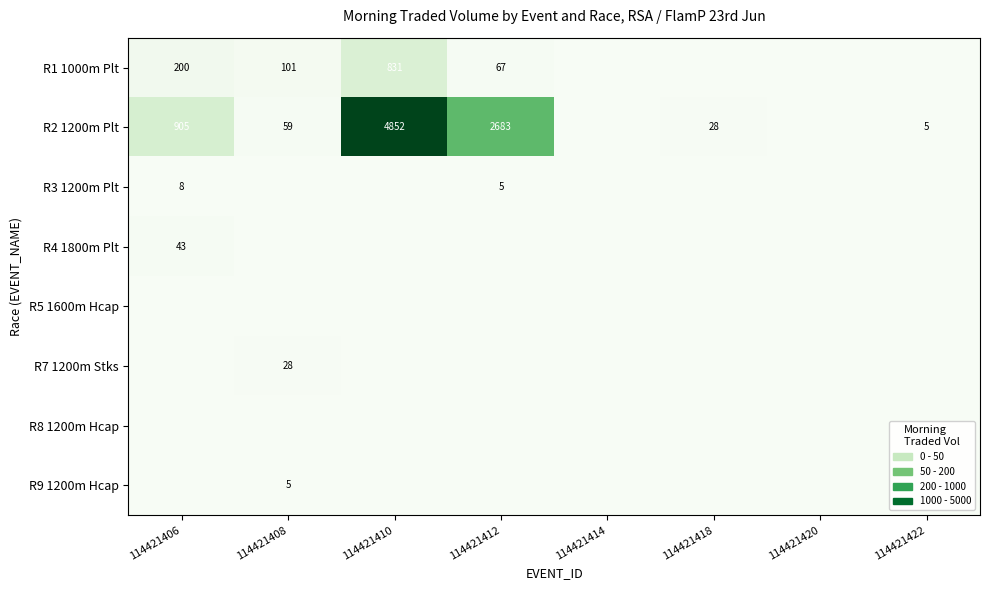

At how many categories does at least one series exceed 2847?

1